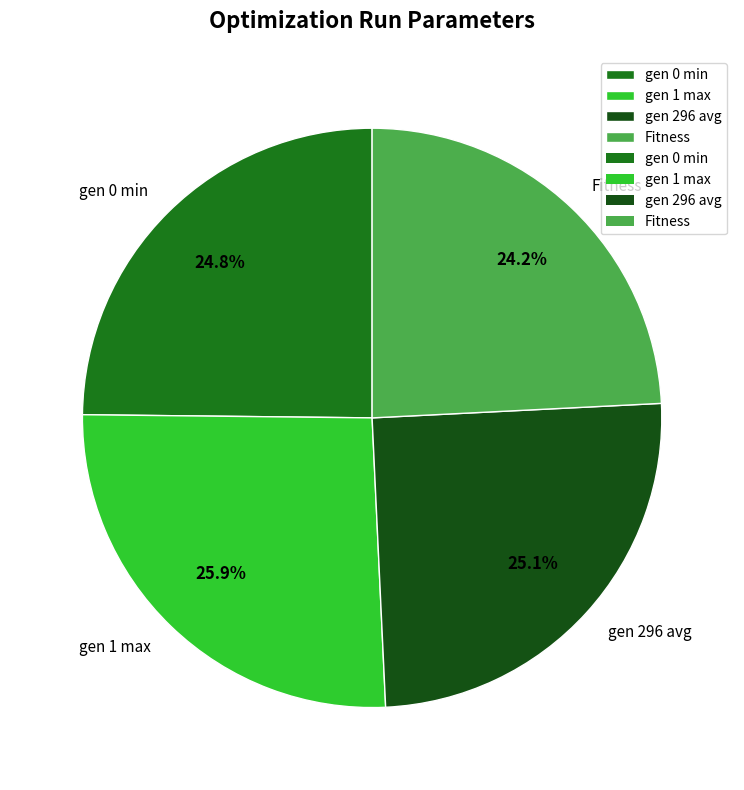

To the nearest percent, what portion does gen 296 avg represent?

25%